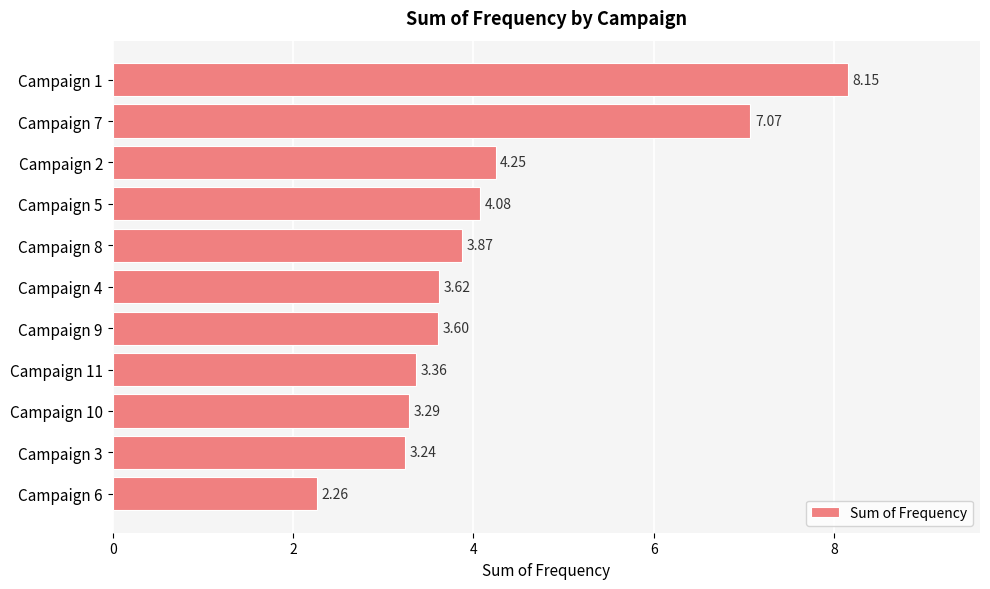

At which label is the value closest to 5?

Campaign 2